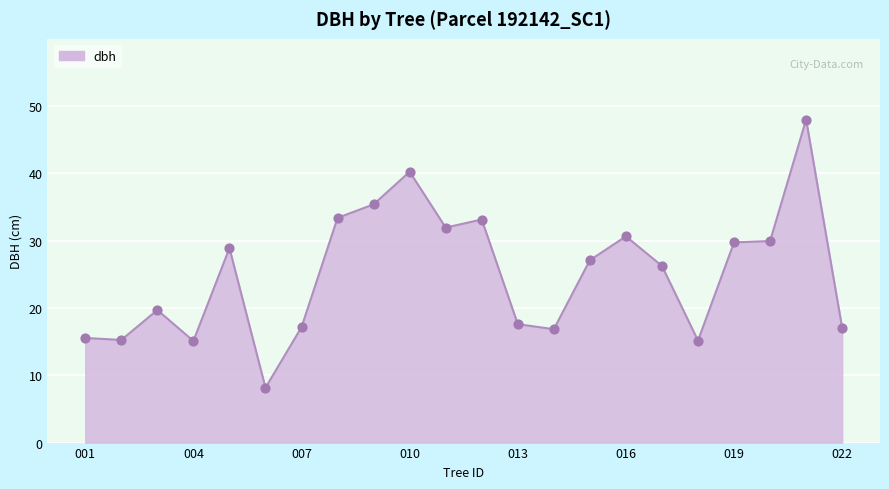

What is the minimum value shown in the chart?

8.2